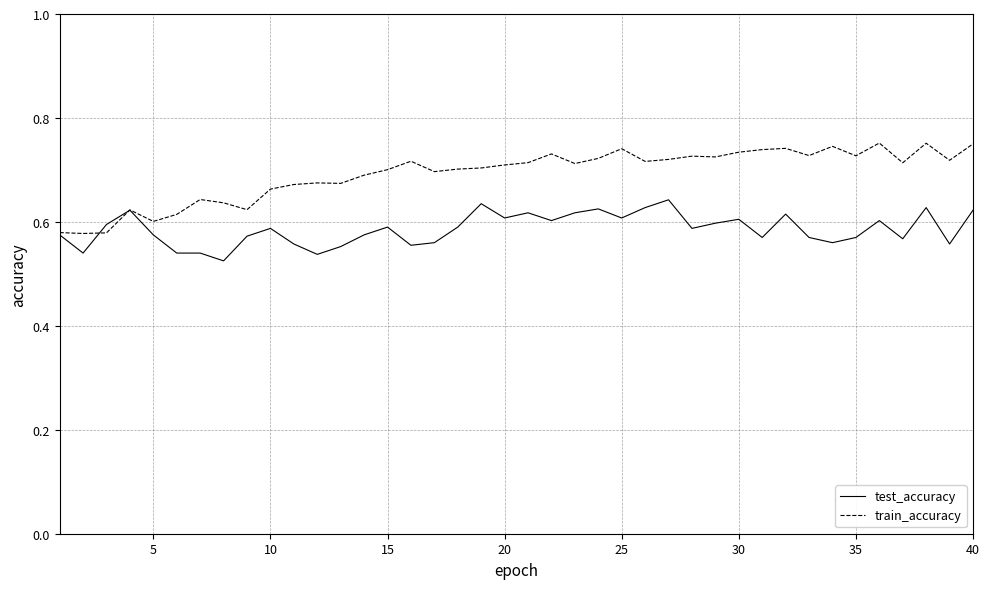

Which series has the widest spread of values?

train_accuracy